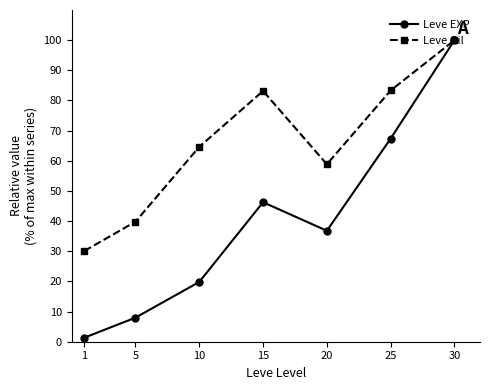

Between 10 and 15, which series saw the biggest shift?

Leve EXP